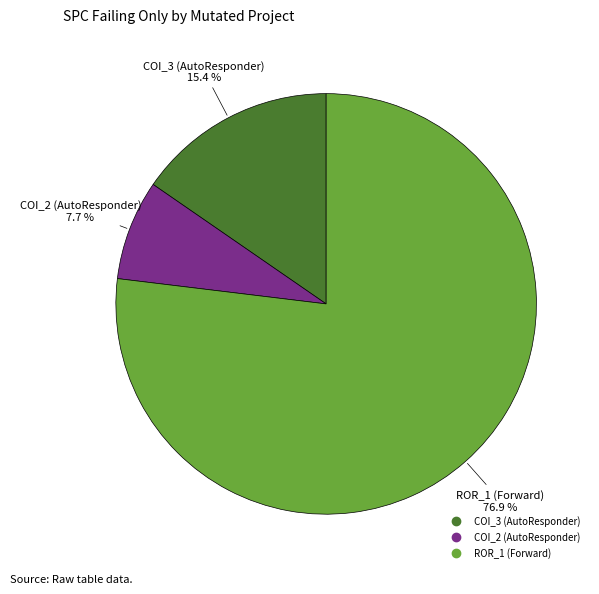

Does any single category account for the majority?

Yes